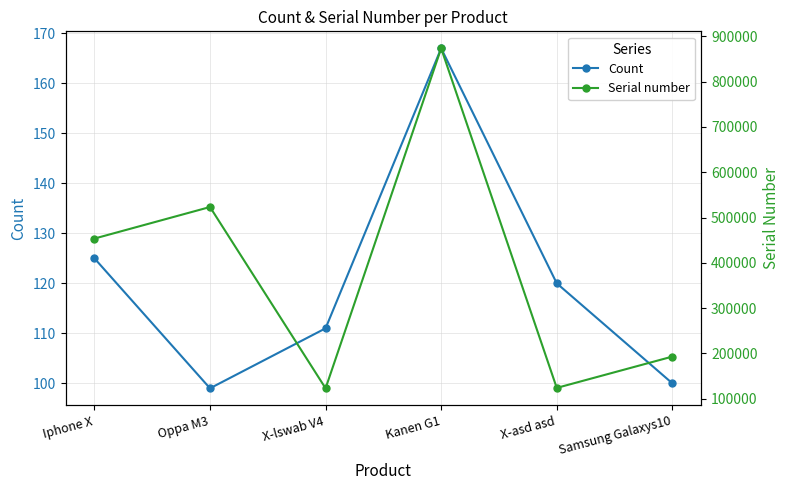

What is the value of the Serial number point at the 3rd from the left?

123122